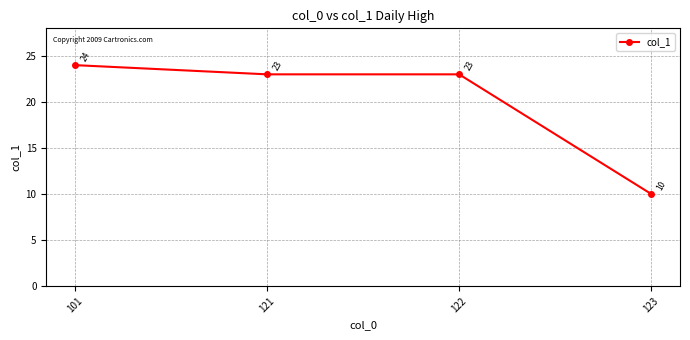

Reading left to right, list all the values displayed in this chart.

101=24	121=23	122=23	123=10